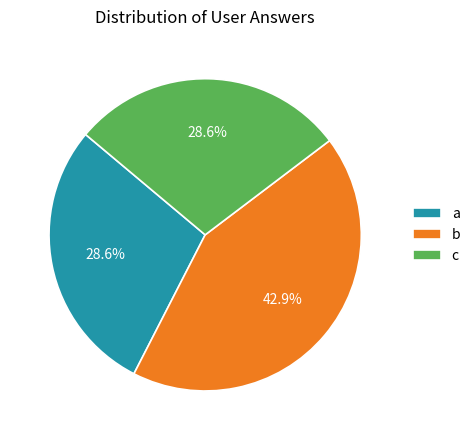

Do a and c together represent more than half of the pie?

Yes